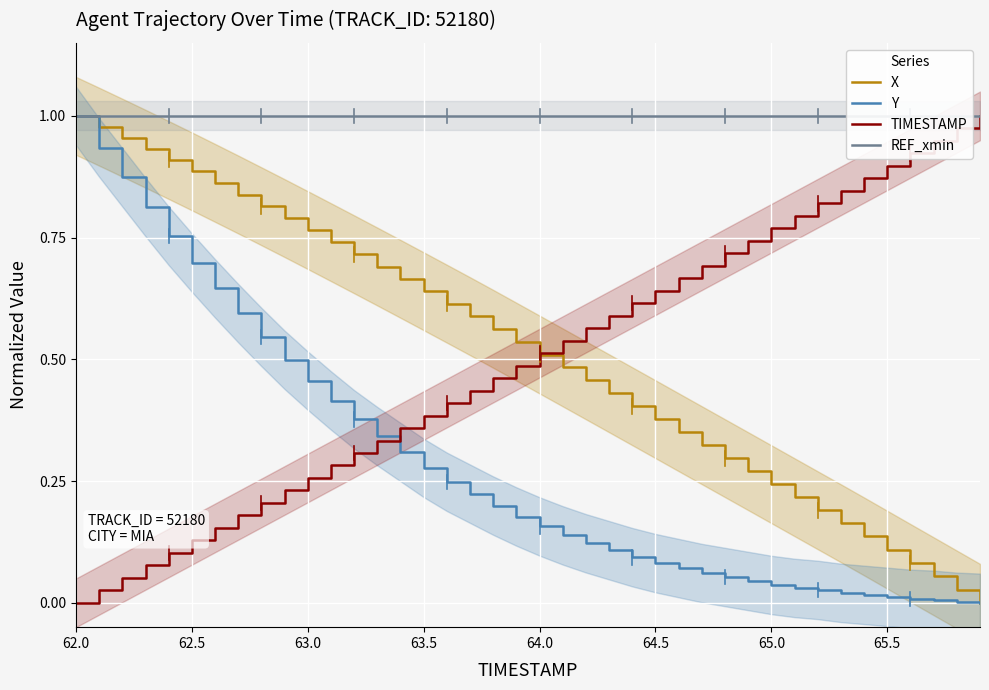

How many values in Y are above zero?

39